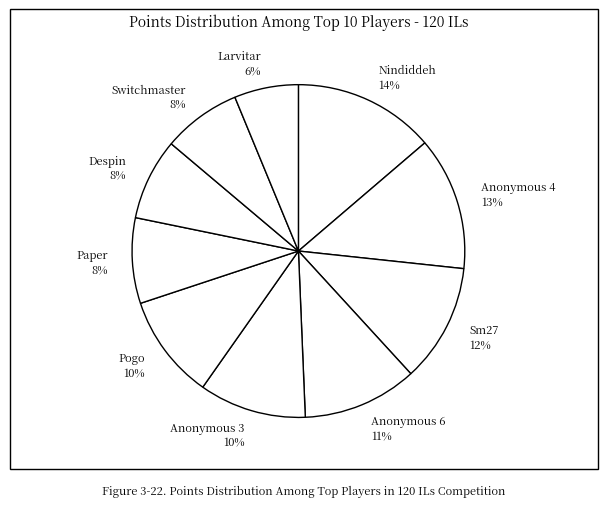

Count the number of slices in the pie.

10